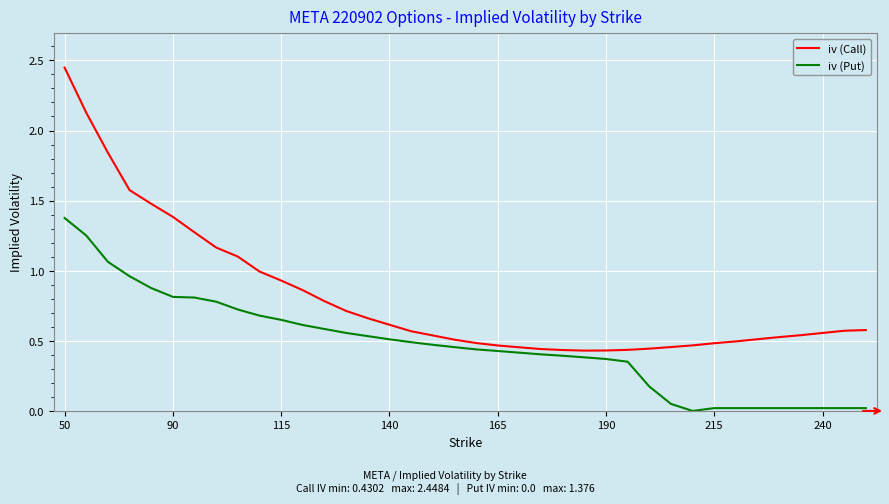

Which series has the largest total across all categories?

iv (Call)